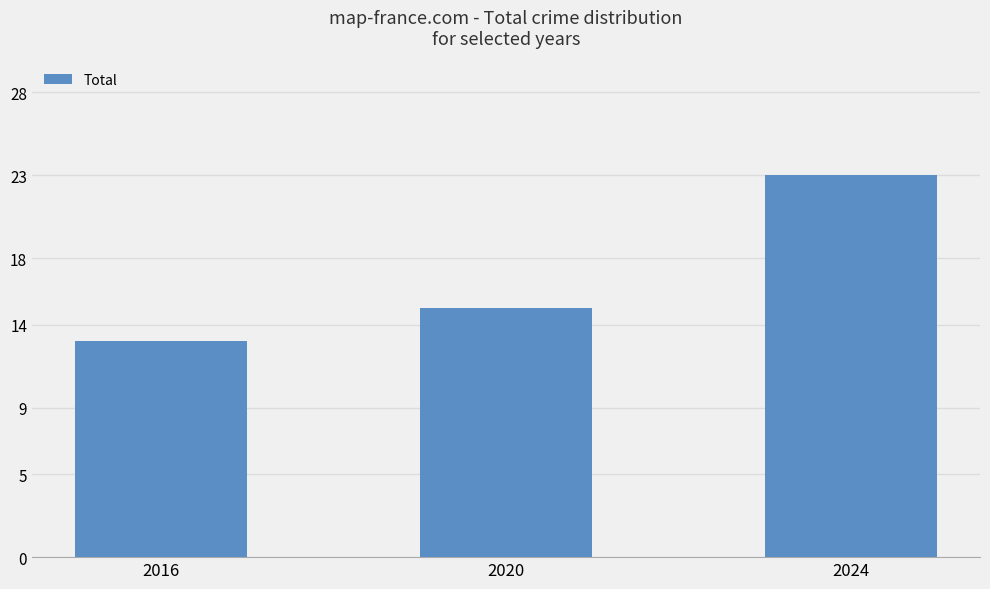

What is the minimum value shown in the chart?

13